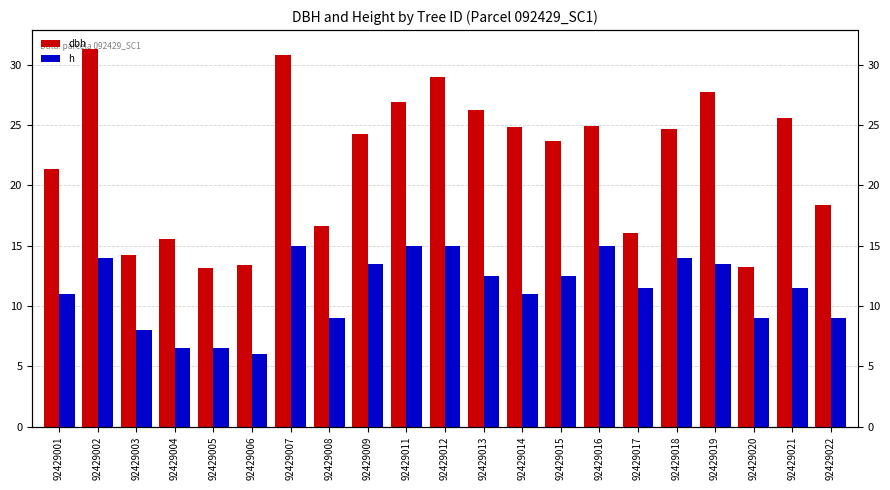

At which label does h first exceed 11?

92429002